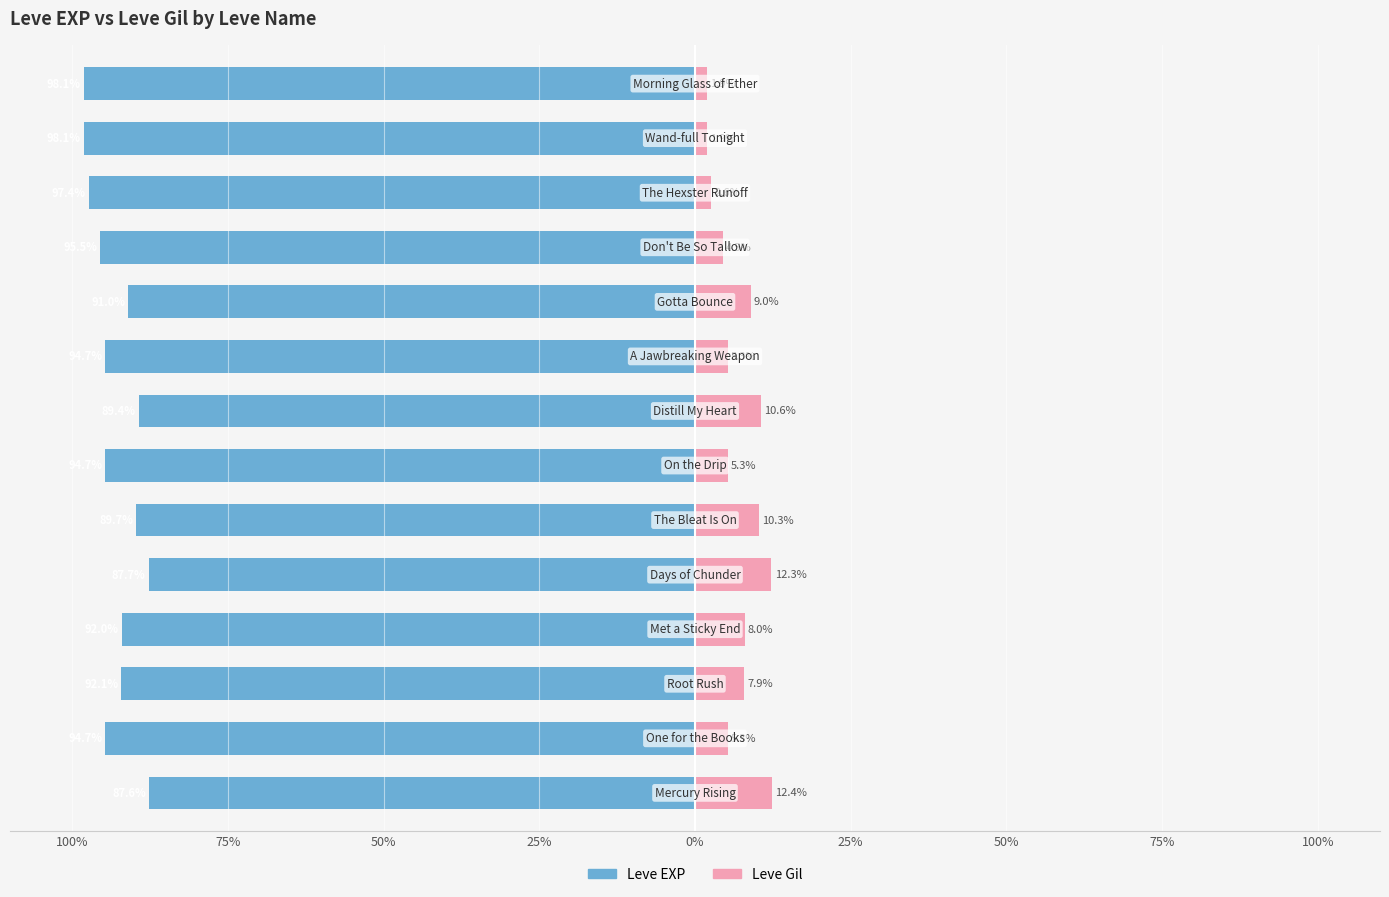

What is the greatest value displayed?

12.4